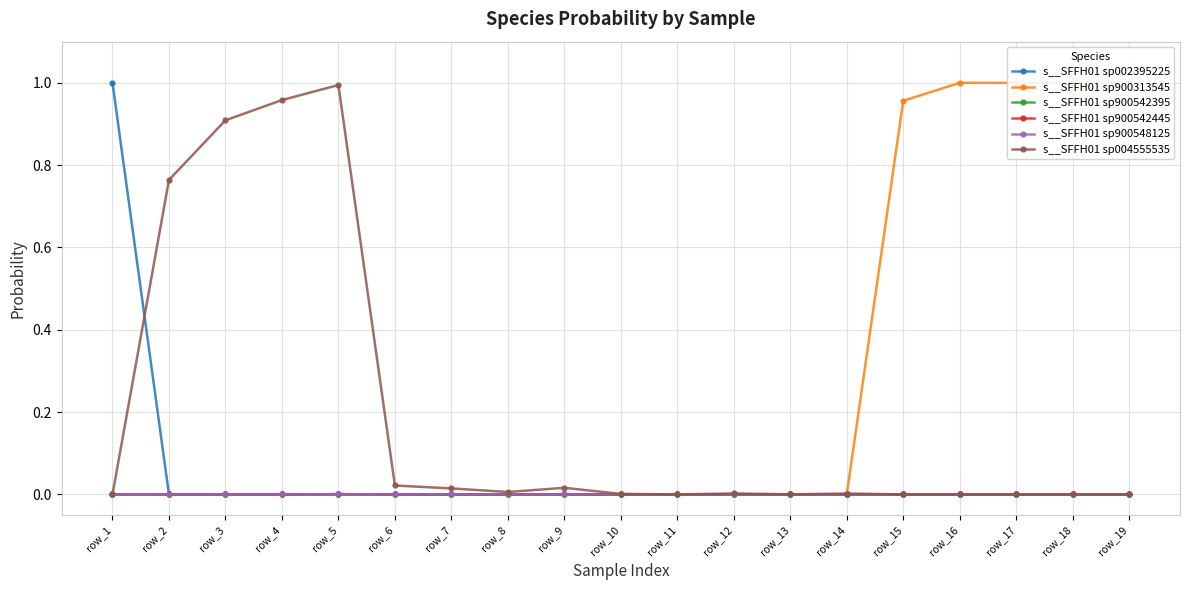

What is the total value across all series at row_4?

1.0